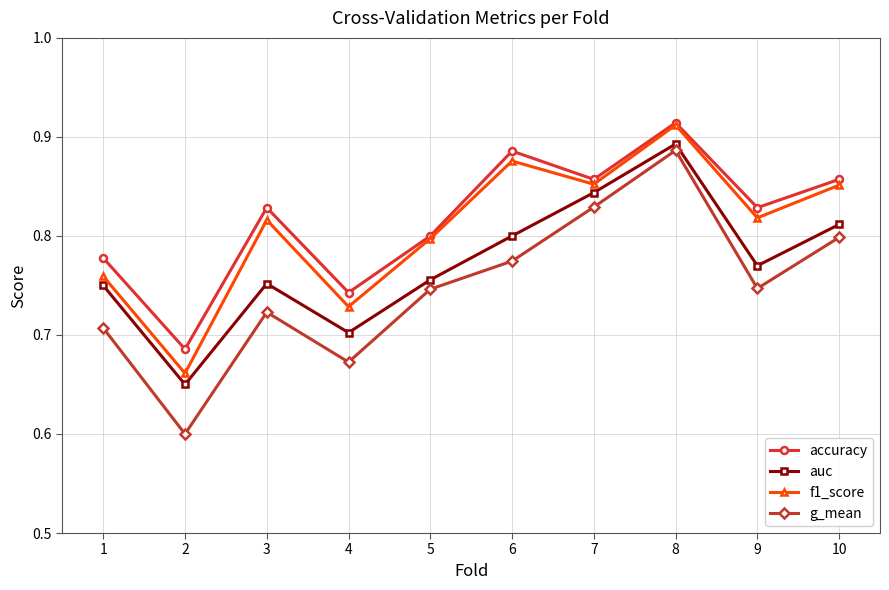

How many lines are shown in the chart?

4